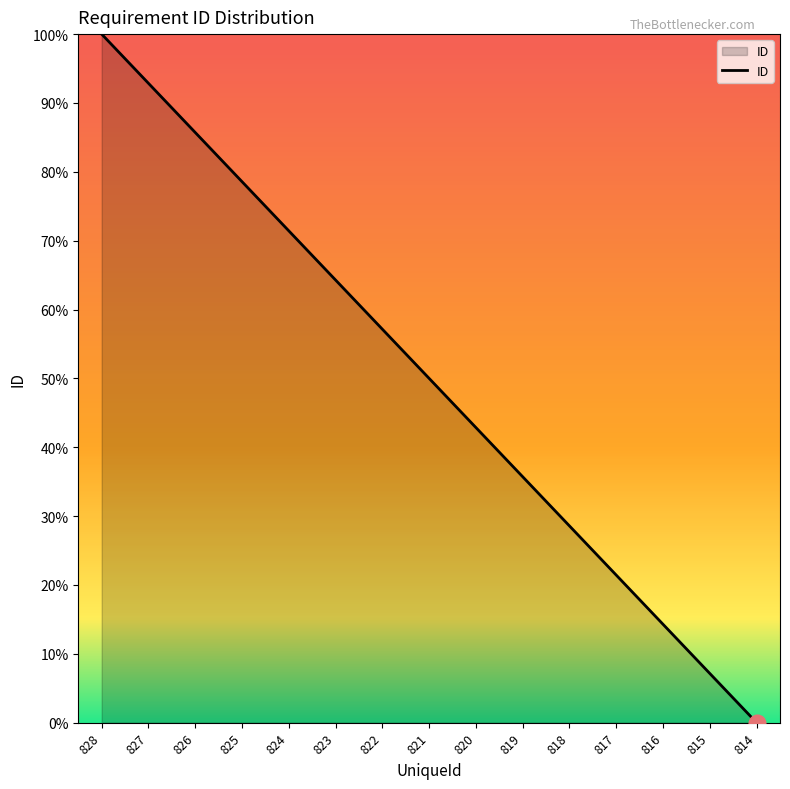

Which label corresponds to the smallest value in the chart?

814